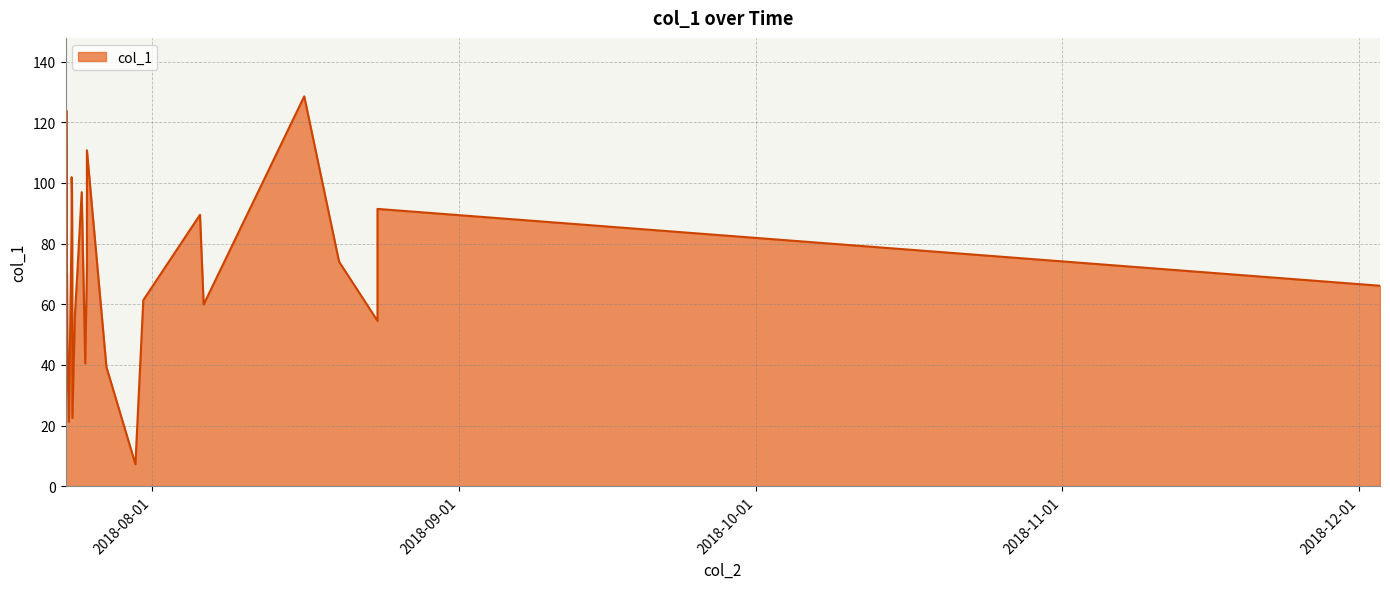

What is the difference between the maximum and minimum values?

121.2